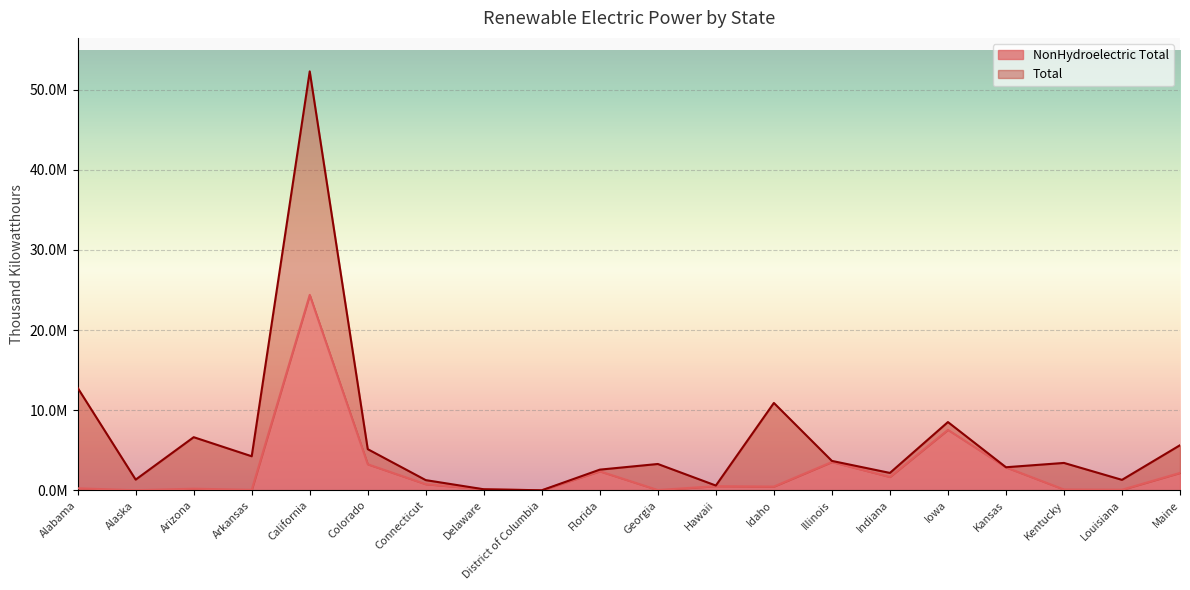

What are all the series names shown in the legend?

NonHydroelectric Total, Total